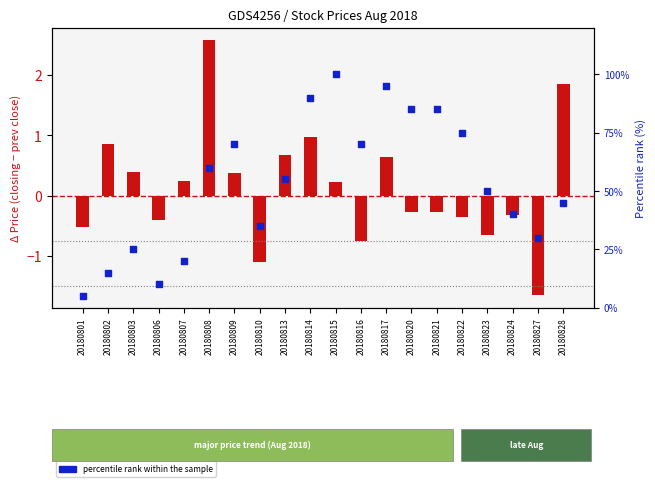

What are all the series names shown in the legend?

closing - prev close (Δ price), percentile rank within the sample